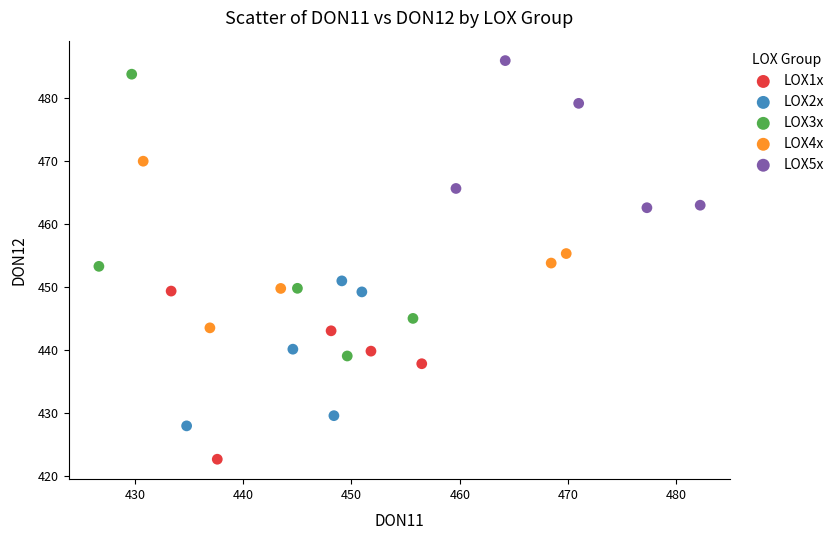

Which series has the widest spread of Y values?

LOX3x